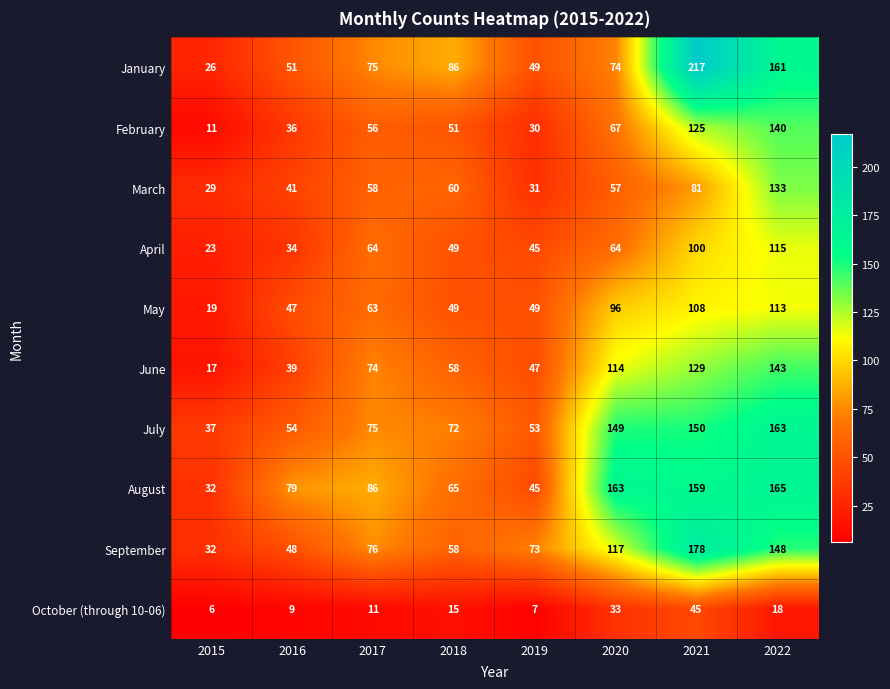

The value of August at 2019 is 74. True or false?

False